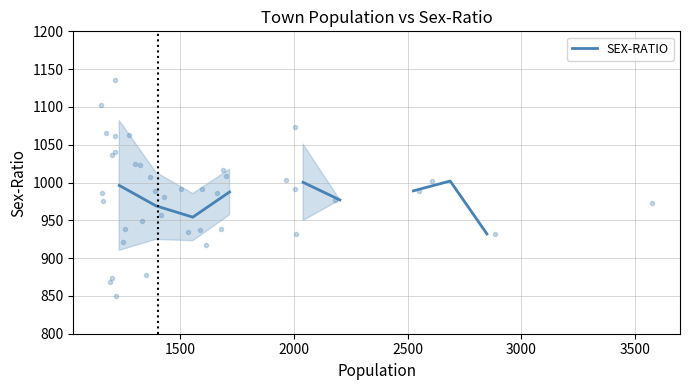

Is this an area chart (filled region under the line)?

No